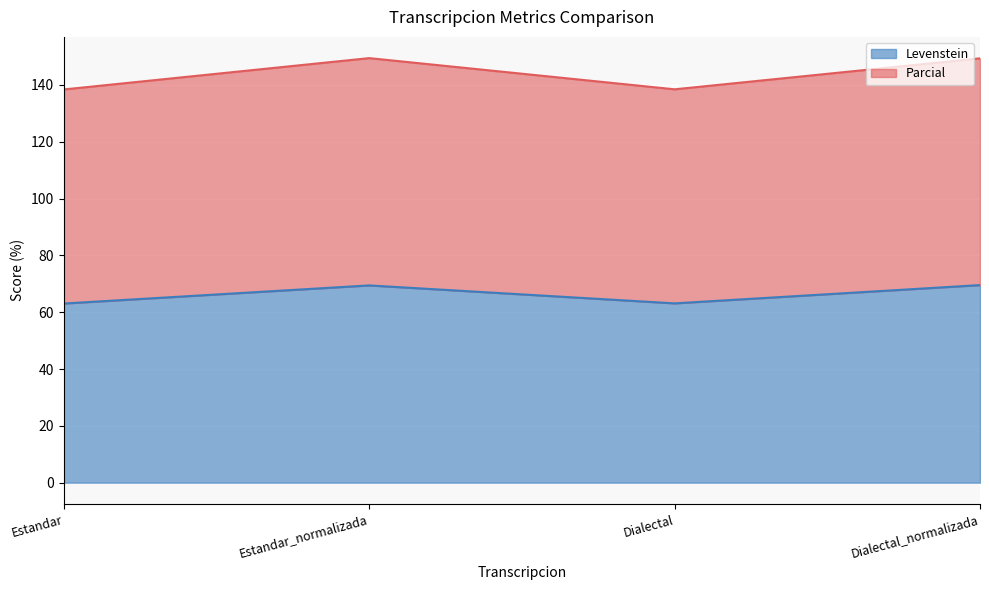

Rank the series at Estandar from highest to lowest value.

Parcial, Levenstein